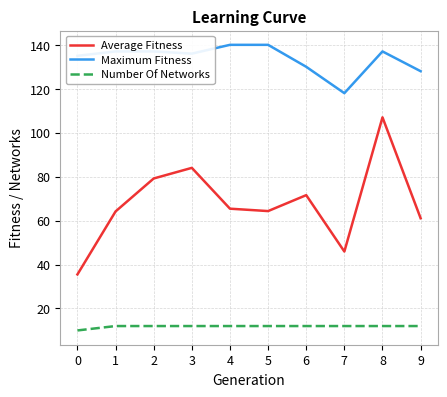

True or false: Number Of Networks has a value of 12.0 at 6.

True